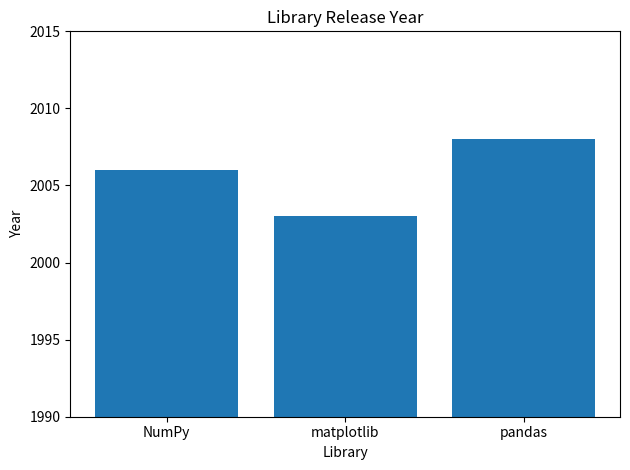

True or false: the data shows 2003 at matplotlib.

True